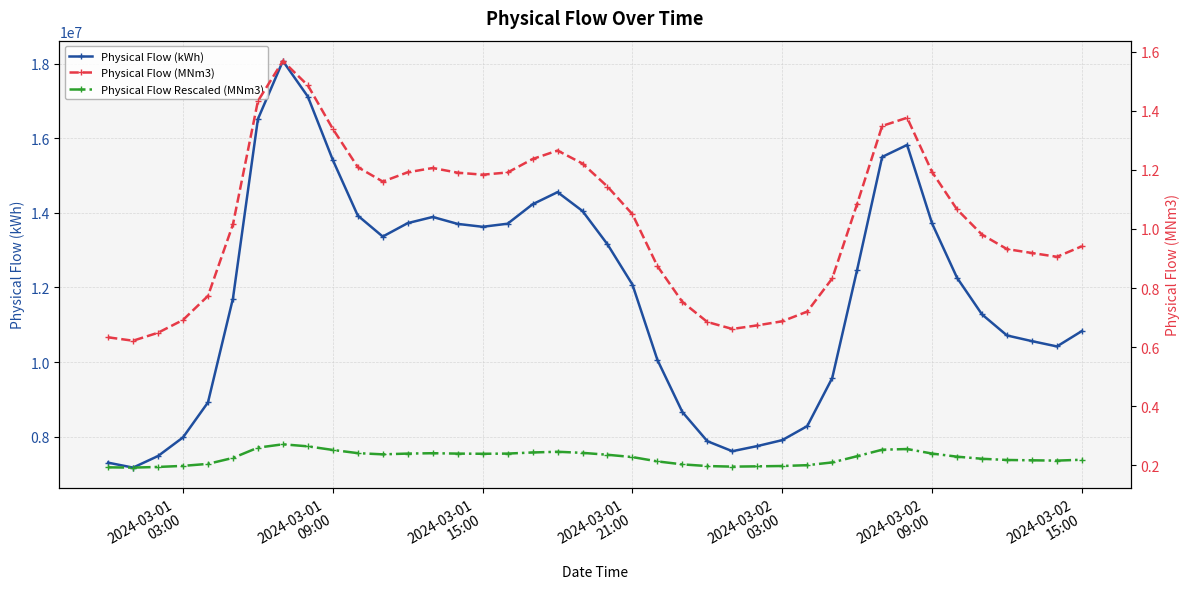

What is the approximate value of Physical Flow (kWh) at 2024-03-02
09:00?

13714208